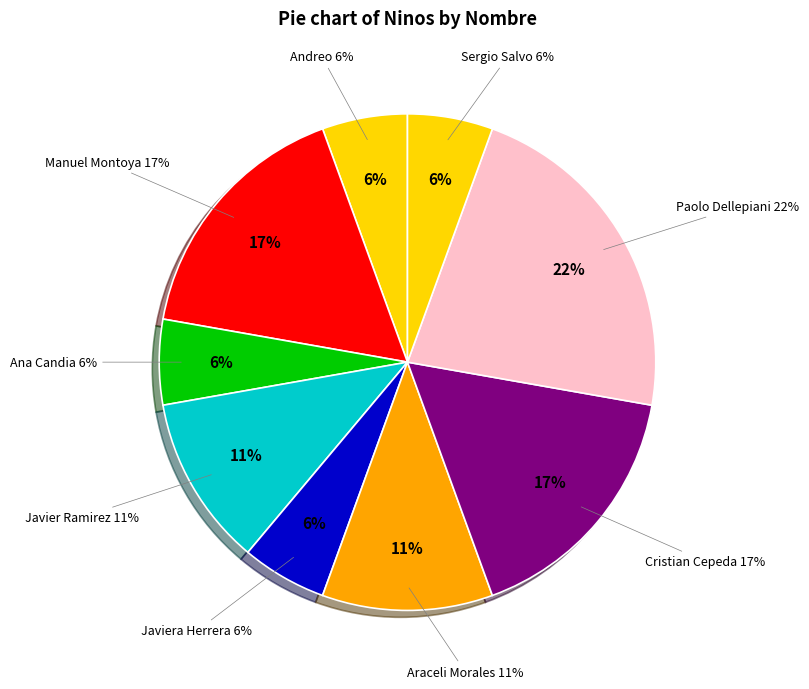

What is the ratio of the value at Sergio Salvo to the value at Ana Candia?

1.0